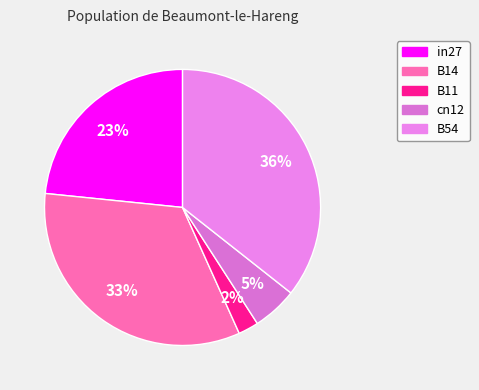

Combined, what portion of the pie is B11 and B14?

35.7%